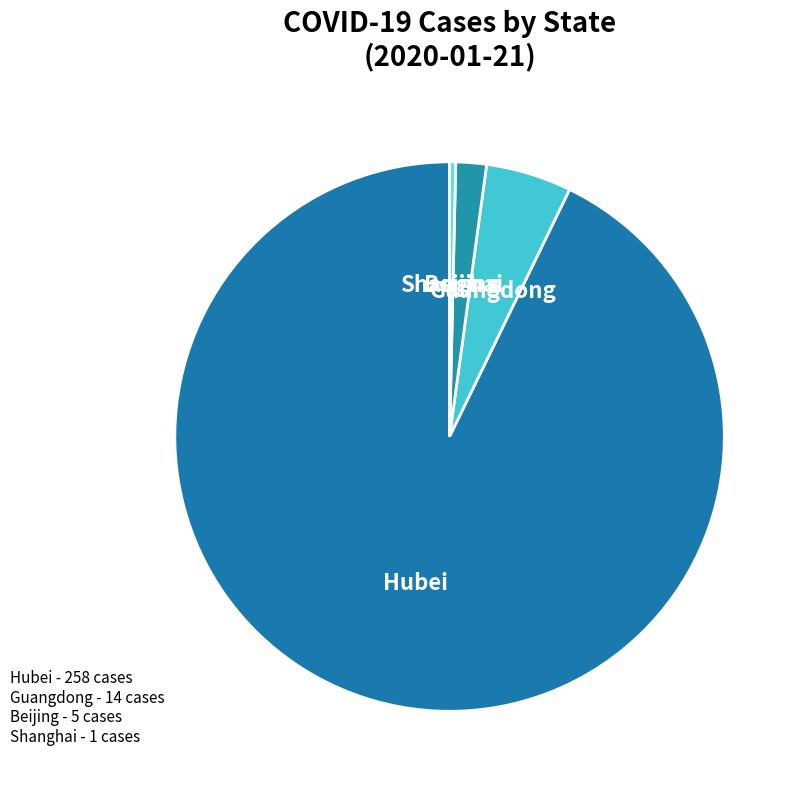

Do Shanghai and Hubei together represent more than half of the pie?

Yes